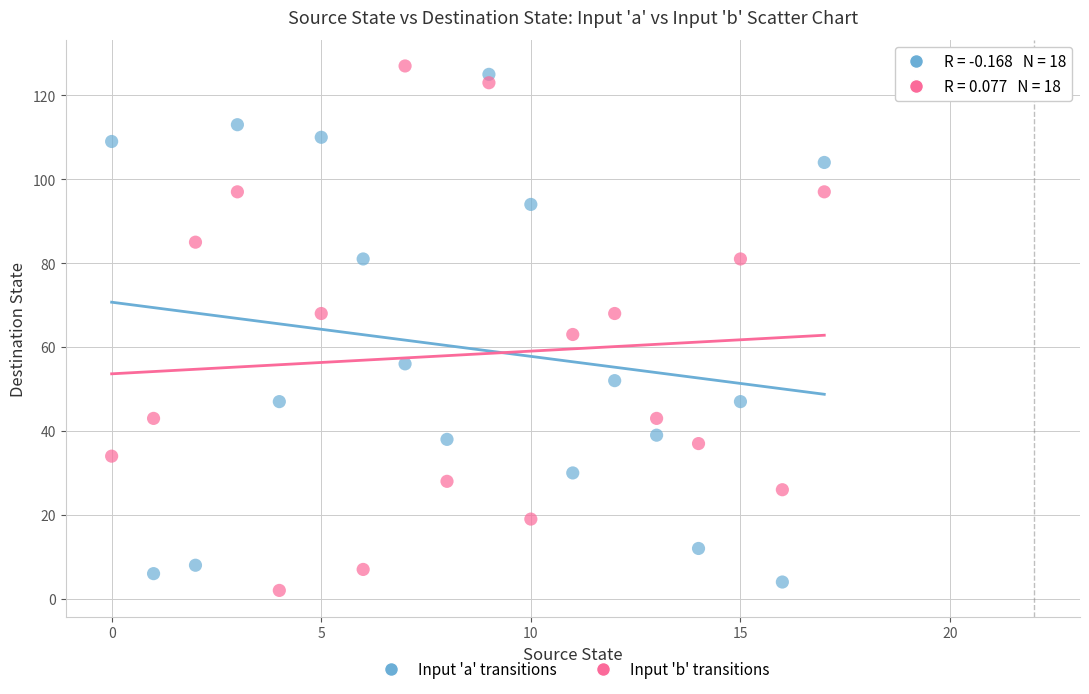

Across all data points, what is the range of Y values (max minus min)?

125